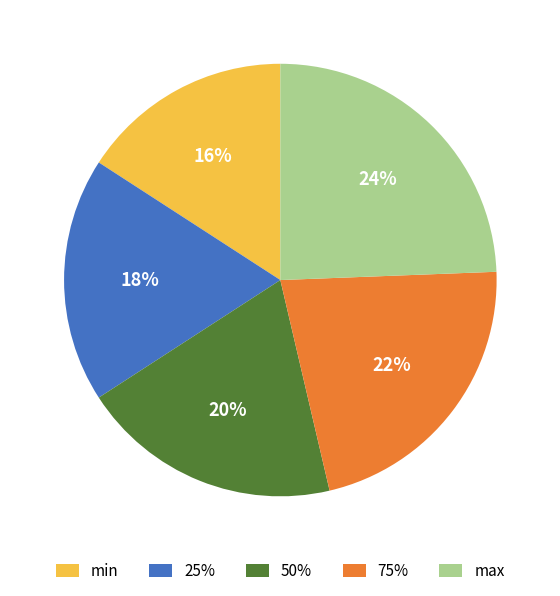

Does any single category account for the majority?

No